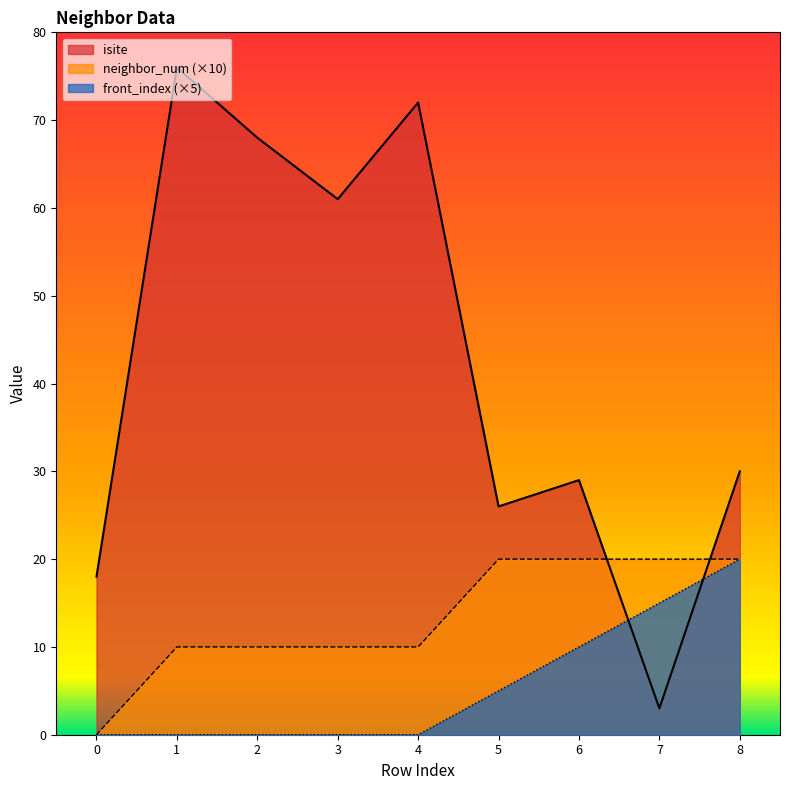

Is the value of front_index at 8 greater than the value of neighbor_num at 1?

Yes